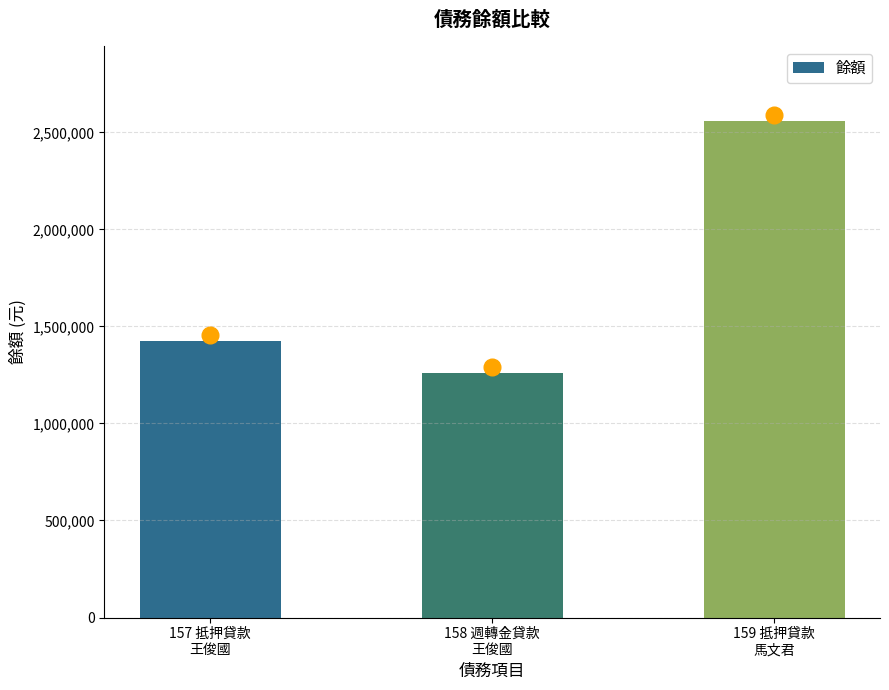

What is the label of the 1st bar from the right?

159 抵押貸款
馬文君